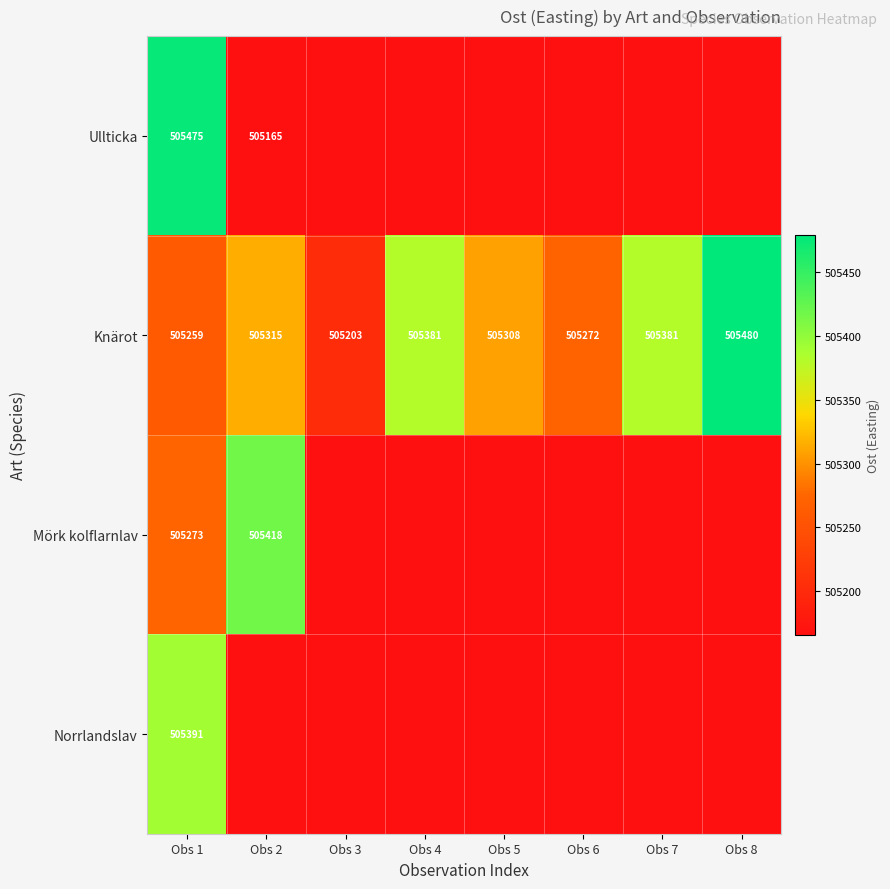

Rank the series at Obs 1 from lowest to highest value.

Knärot, Mörk kolflarnlav, Norrlandslav, Ullticka